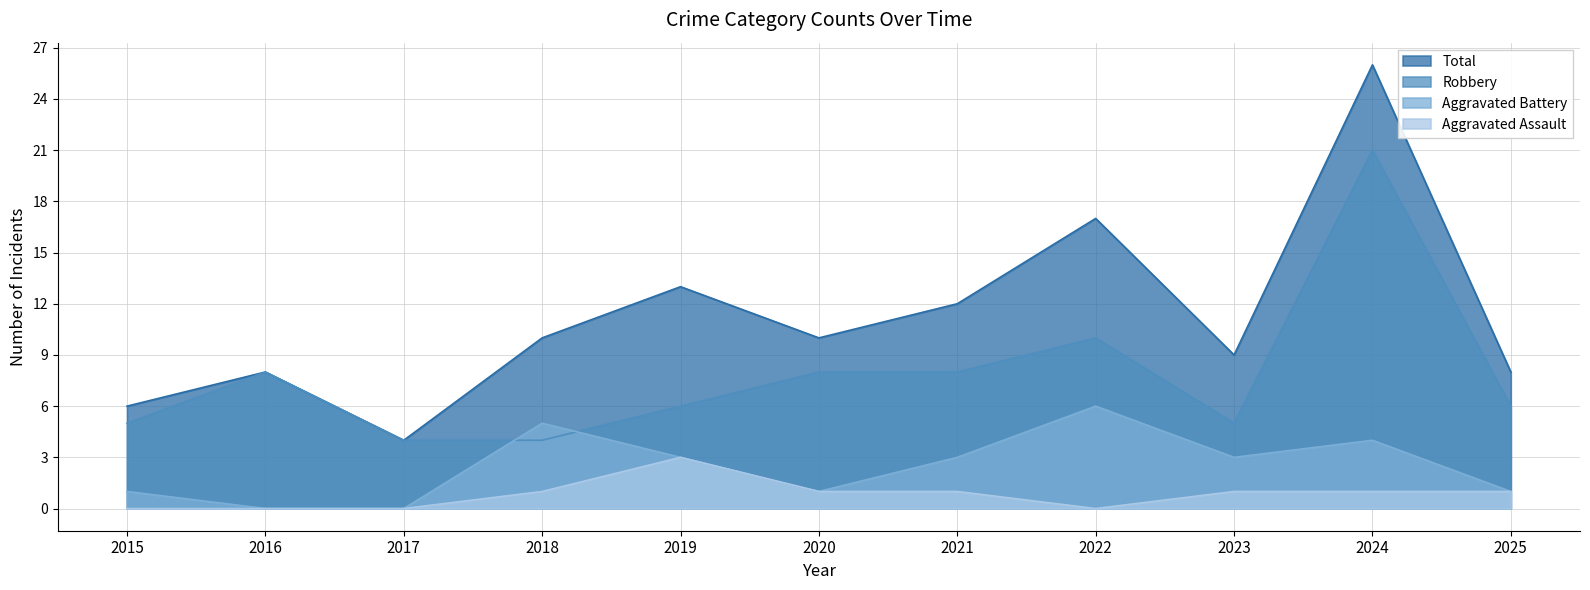

At which label does Aggravated Assault first exceed 1?

2019